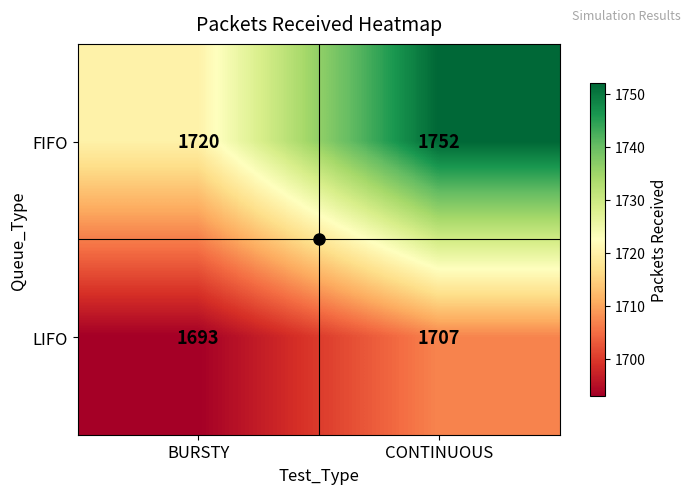

At which label is LIFO closest to 1700?

BURSTY